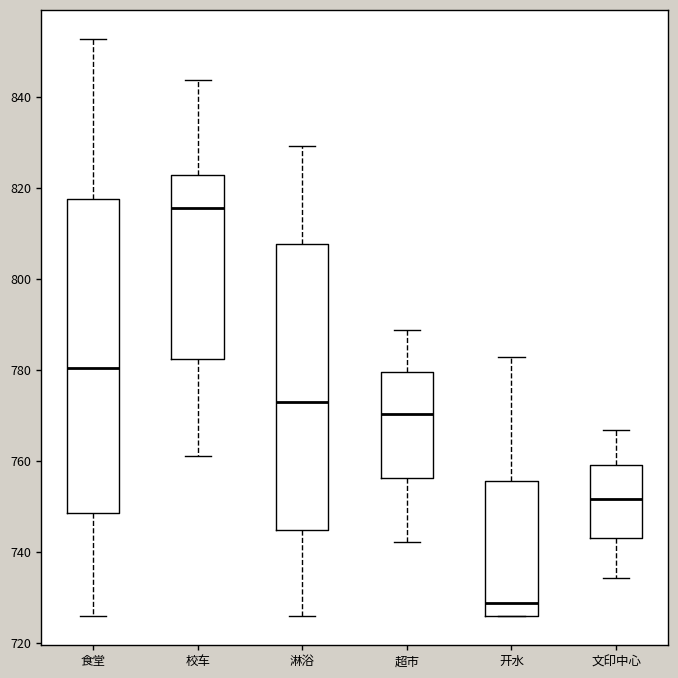

Comparing the boxes themselves (not the whiskers), which one is the tallest?

食堂